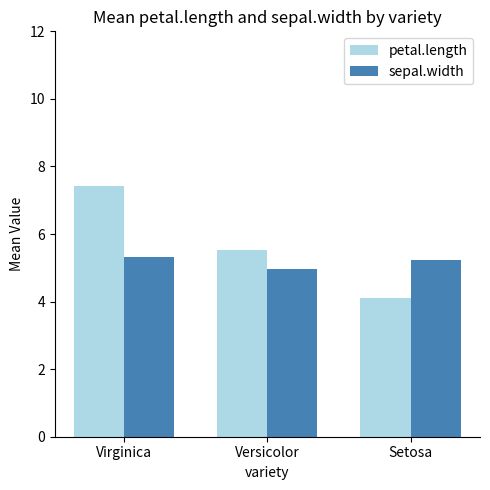

What is the minimum value shown in the chart?

4.1